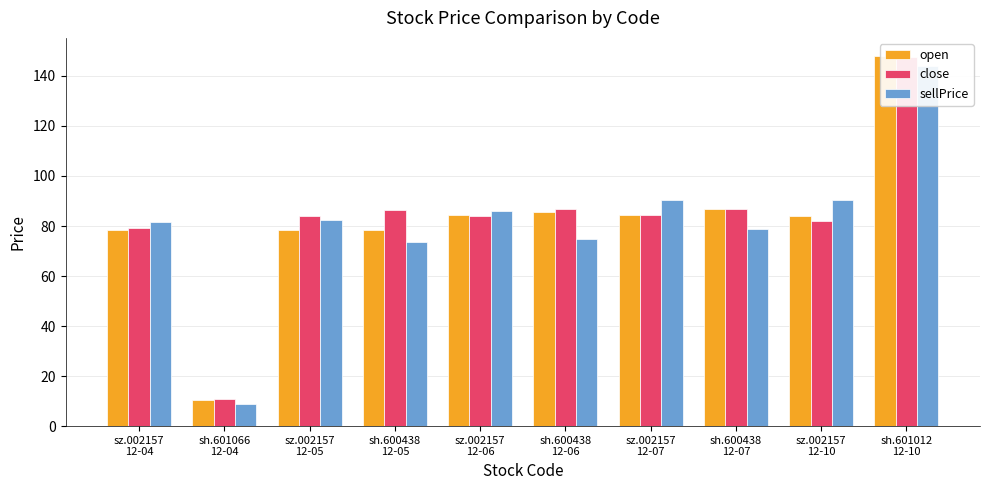

Rank the series at sz.002157
12-06 from highest to lowest value.

sellPrice, open, close